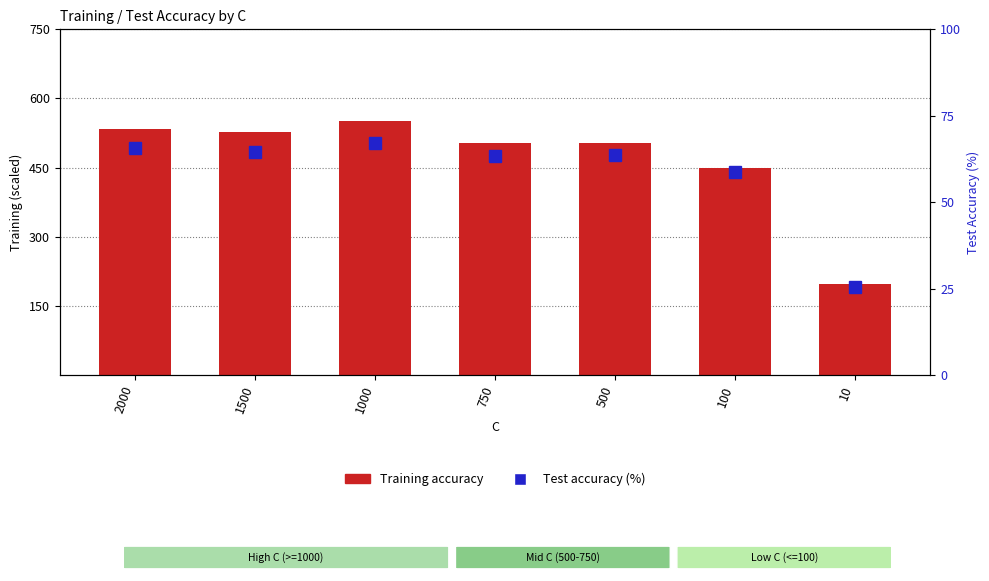

Count the number of data series in this chart.

2